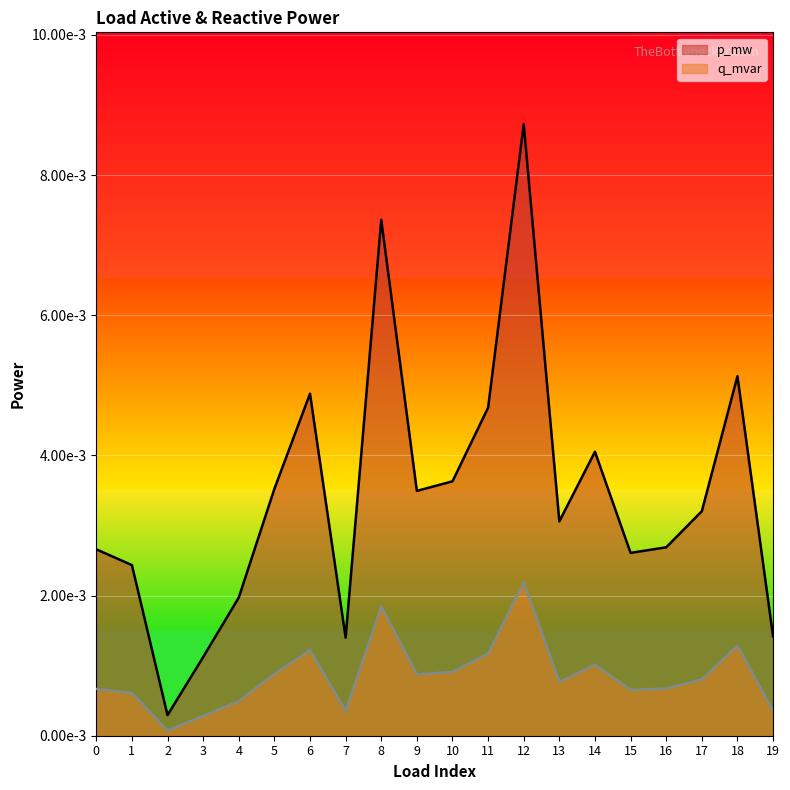

Which series has the largest total across all categories?

p_mw